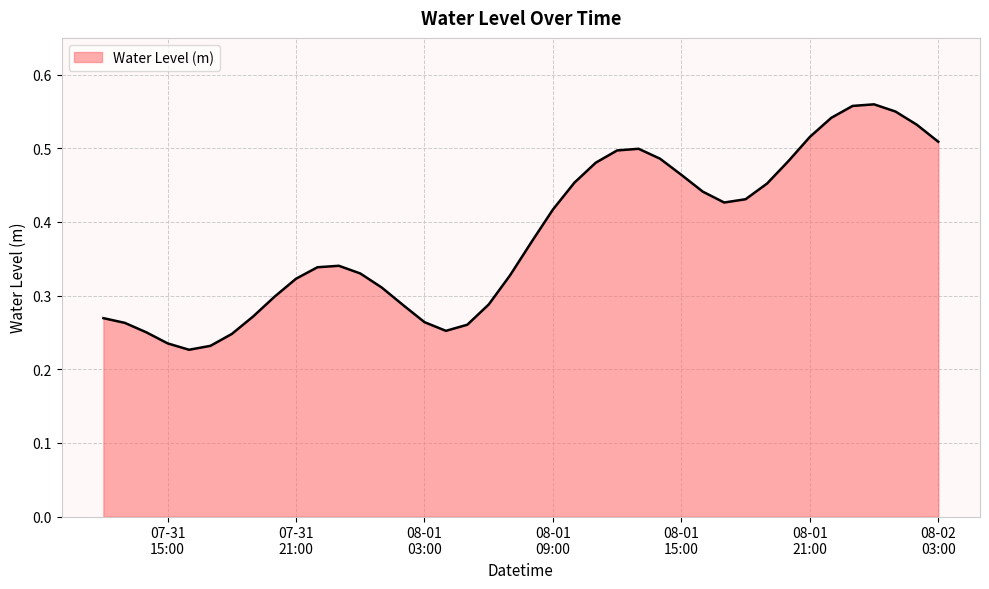

List the labels in order of value, largest first.

2024-08-02 00:00:00, 2024-08-01 23:00:00, 2024-08-02 01:00:00, 2024-08-01 22:00:00, 2024-08-02 02:00:00, 2024-08-01 21:00:00, 2024-08-02 03:00:00, 2024-08-01 13:00:00, 2024-08-01 12:00:00, 2024-08-01 14:00:00, 2024-08-01 20:00:00, 2024-08-01 11:00:00, 2024-08-01 15:00:00, 2024-08-01 10:00:00, 2024-08-01 19:00:00, 2024-08-01 16:00:00, 2024-08-01 18:00:00, 2024-08-01 17:00:00, 2024-08-01 09:00:00, 2024-08-01 08:00:00, 2024-07-31 23:00:00, 2024-07-31 22:00:00, 2024-08-01 00:00:00, 2024-08-01 07:00:00, 2024-07-31 21:00:00, 2024-08-01 01:00:00, 2024-07-31 20:00:00, 2024-08-01 06:00:00, 2024-08-01 02:00:00, 2024-07-31 19:00:00, 2024-07-31 12:00:00, 2024-08-01 03:00:00, 2024-07-31 13:00:00, 2024-08-01 05:00:00, 2024-08-01 04:00:00, 2024-07-31 14:00:00, 2024-07-31 18:00:00, 2024-07-31 15:00:00, 2024-07-31 17:00:00, 2024-07-31 16:00:00